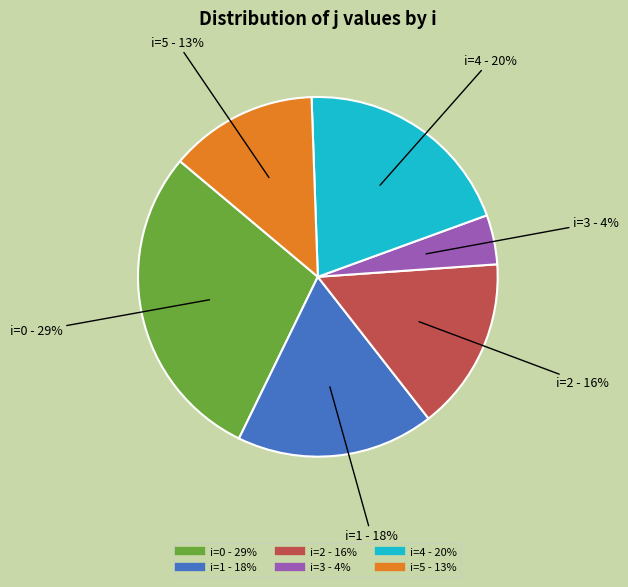

How many slices are in this pie chart?

6